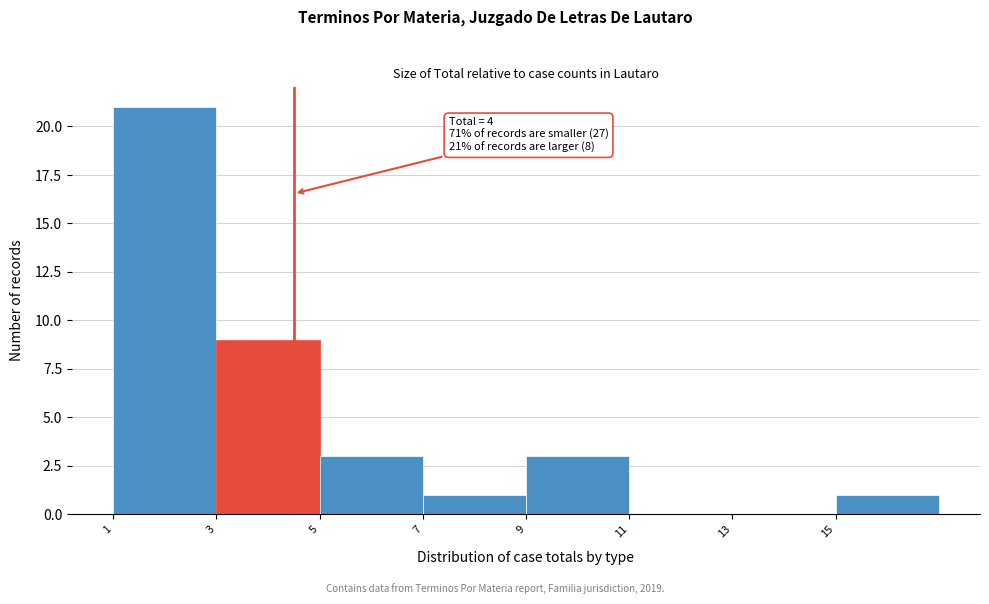

Reading left to right, extract all data points from this chart.

1=21	3=9	5=3	7=1	9=3	11=0	13=0	15=1